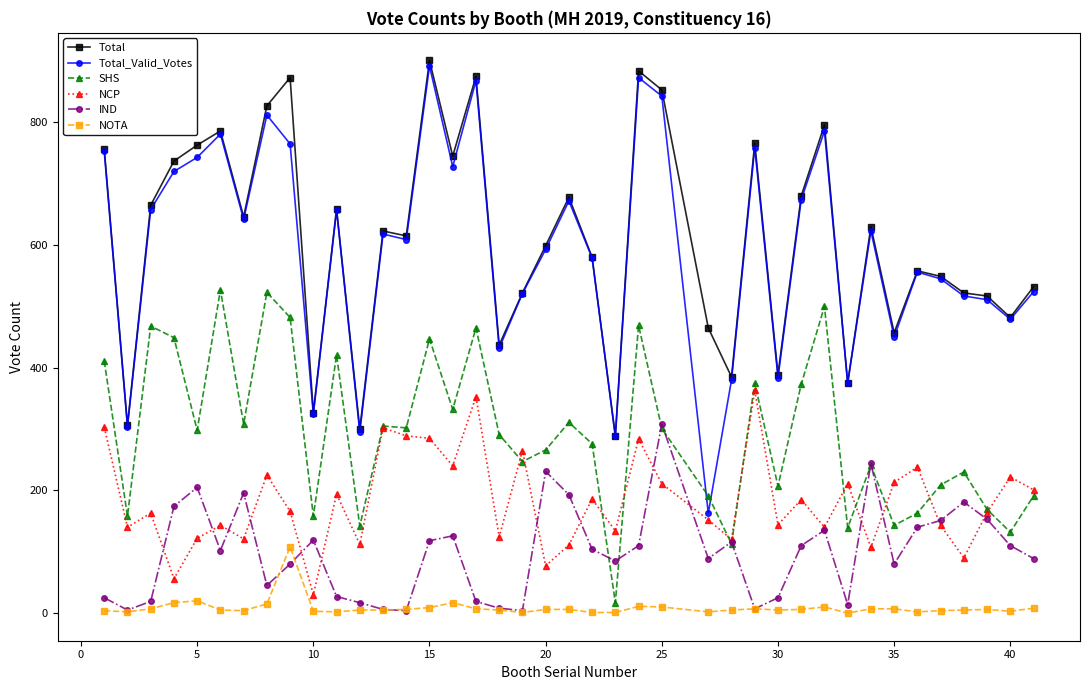

How many series are shown in this chart?

6